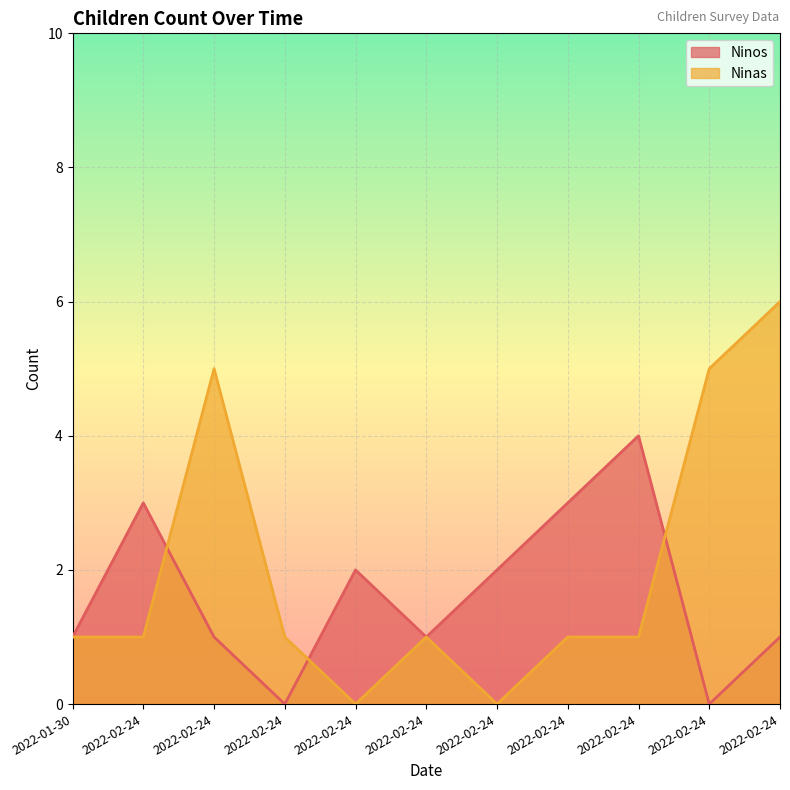

The Ninos series shows 2 at 2022-02-24. True or false?

False